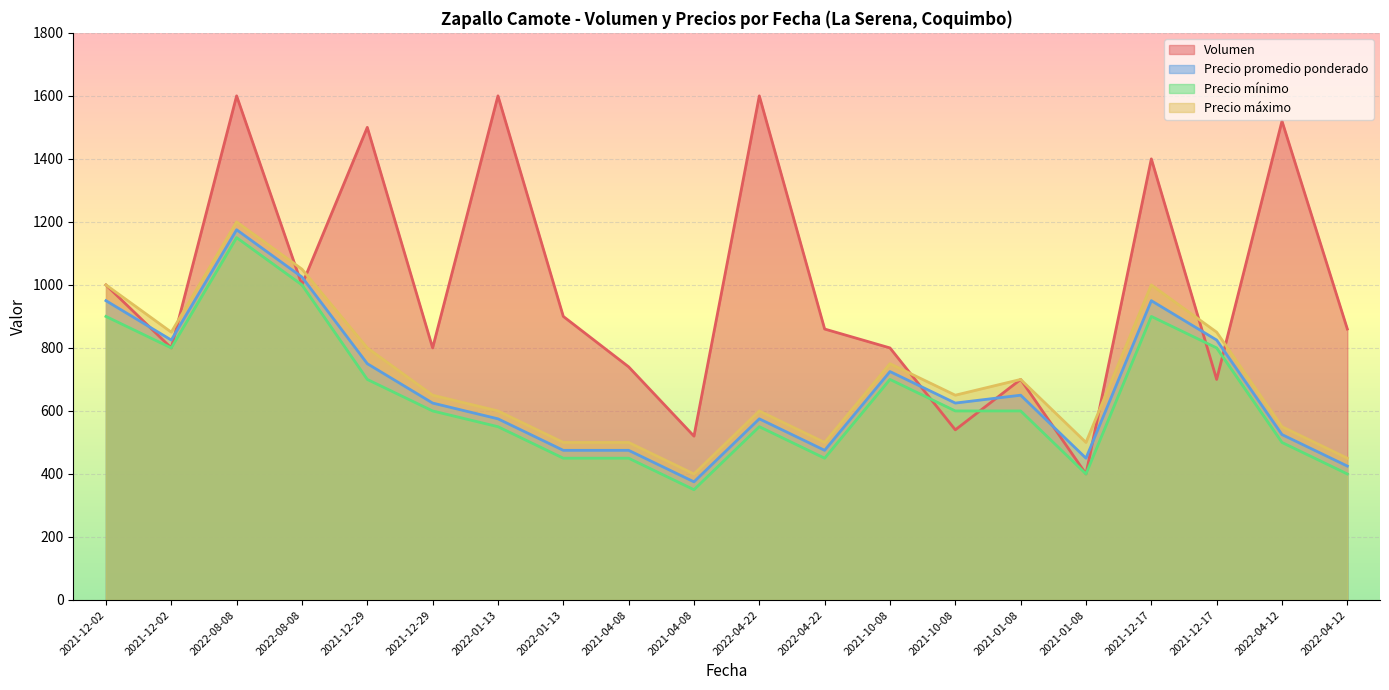

What is the value of the Precio promedio ponderado point at the 7th from the left?

575